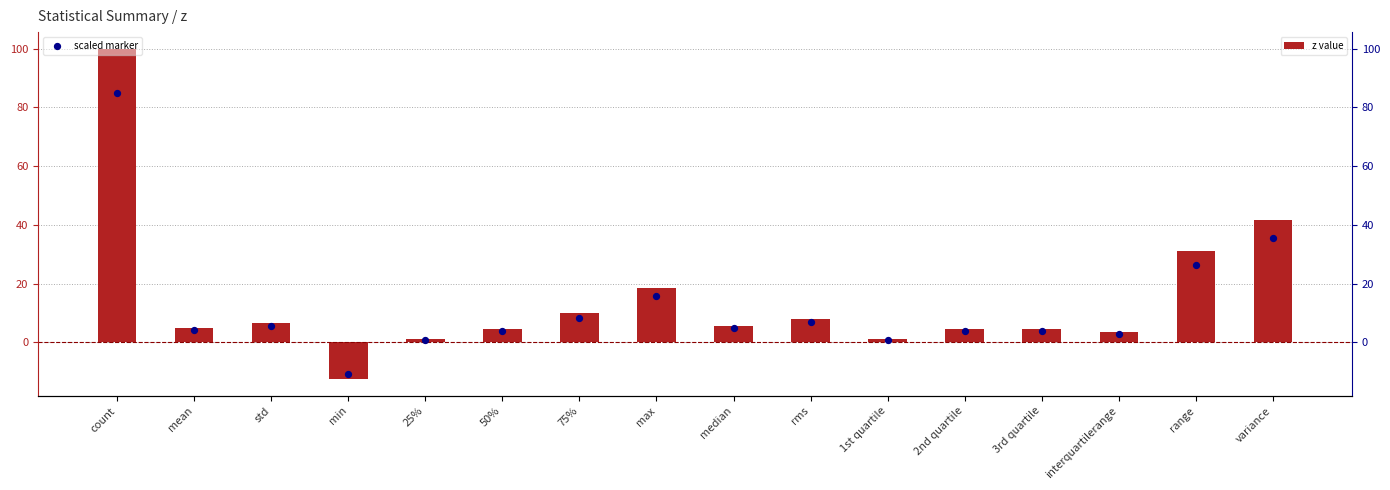

Is the value of scaled marker at max greater than the value of z value at 3rd quartile?

Yes